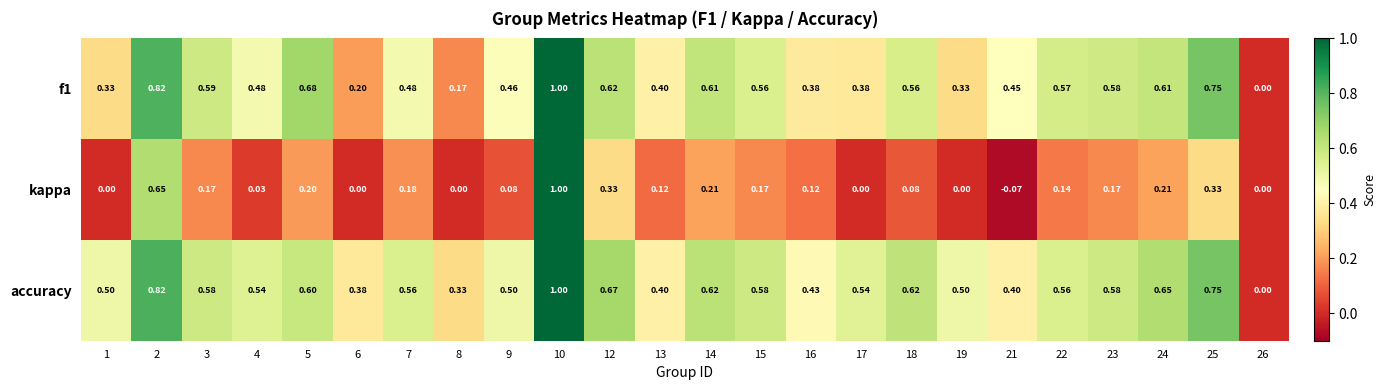

Which series has the largest range (max minus min)?

kappa